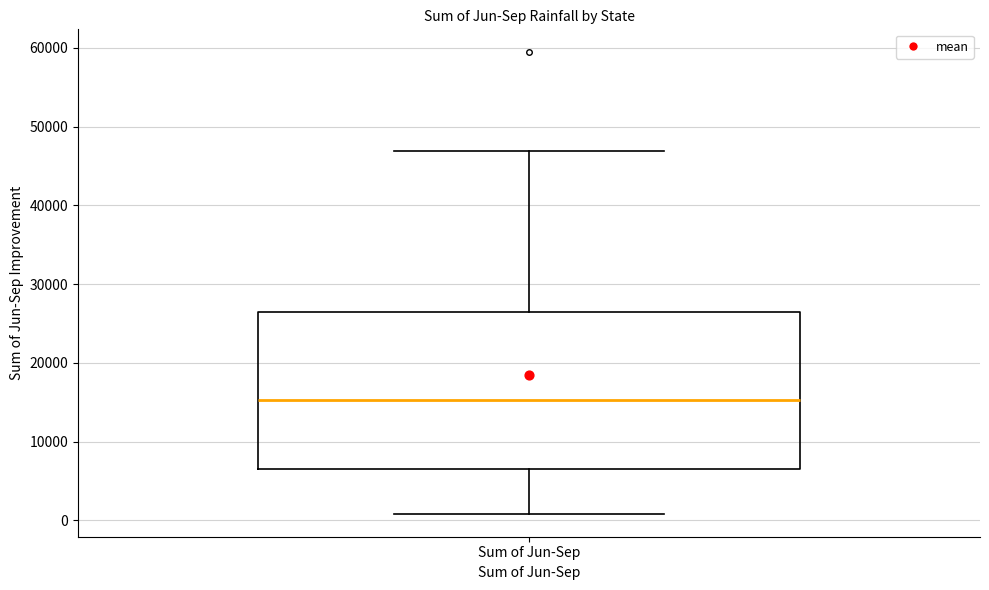

Read this box plot against the y-axis: the position of the median line, the range covered by the box, and the ends of both whiskers. The values are not printed on the chart, so give them approximately, as read against the axis.

median 15000, box 7000 to 26000, whiskers 1000 to 47000